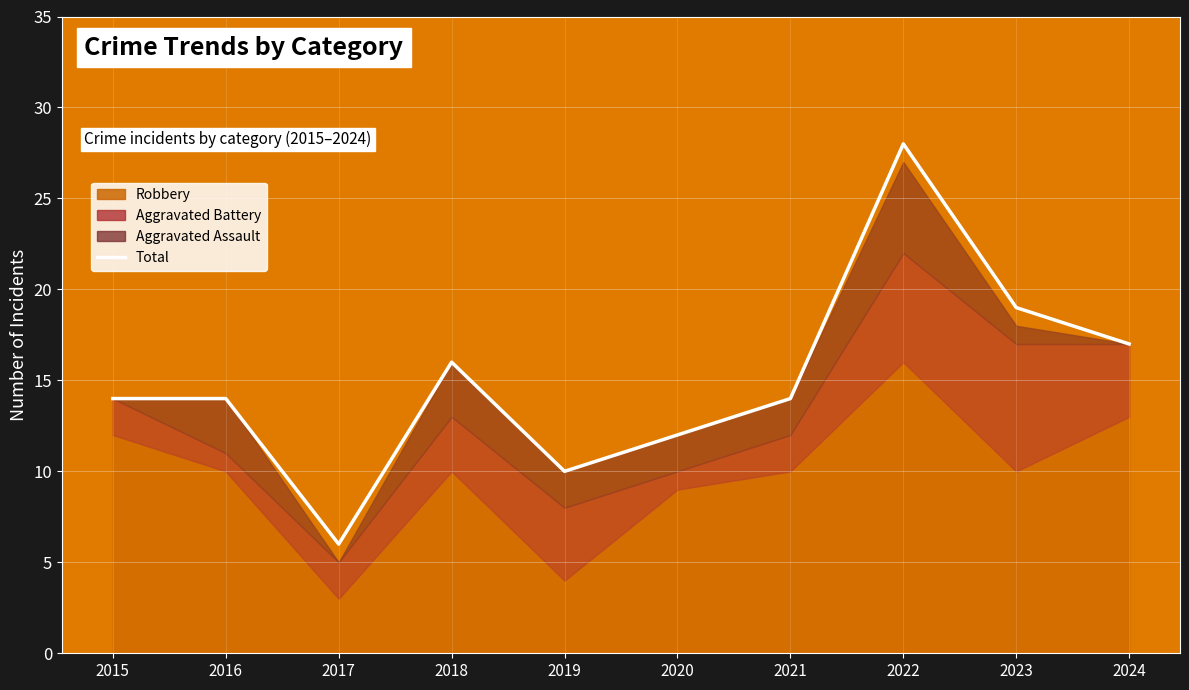

What is the ratio of the value at 2016 to the value at 2022?

0.5